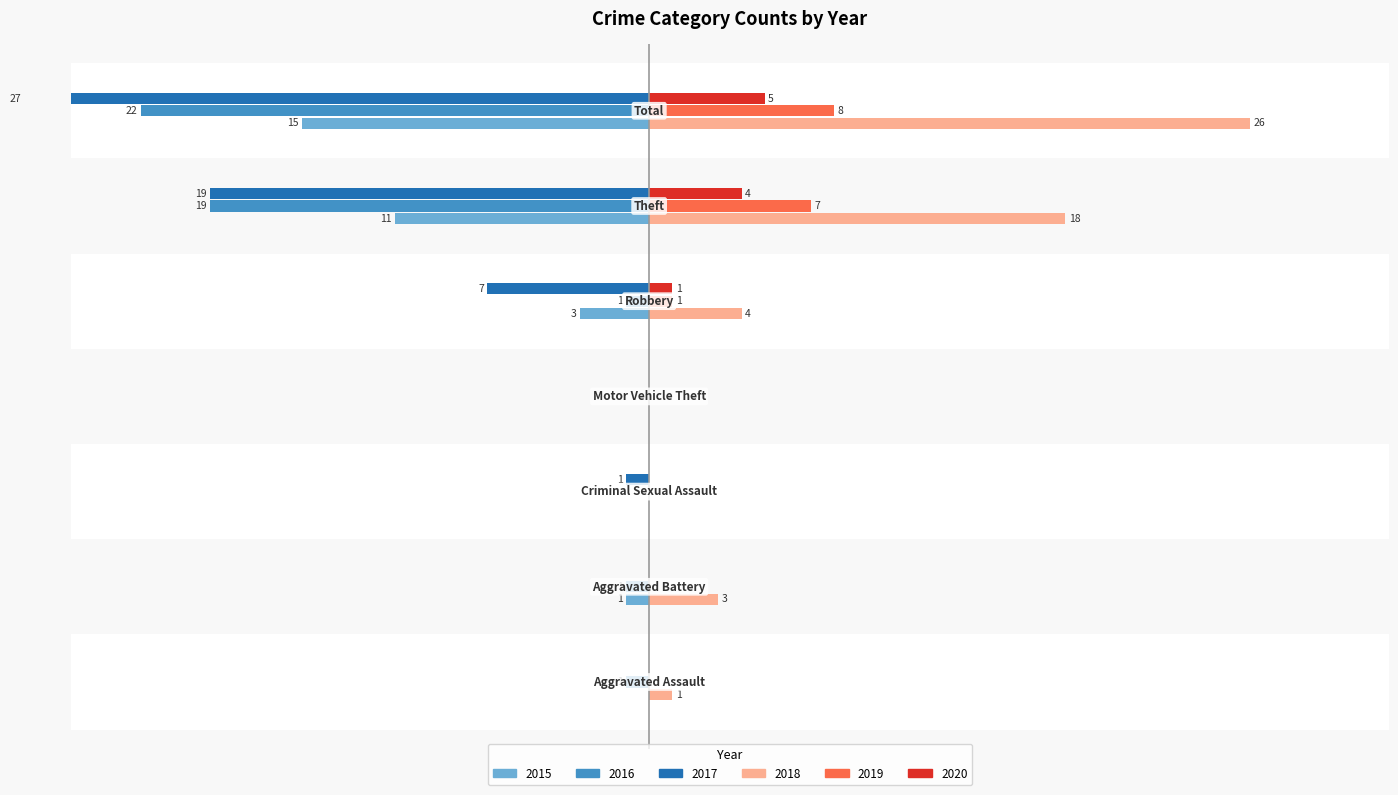

What is the smallest value displayed?

-27